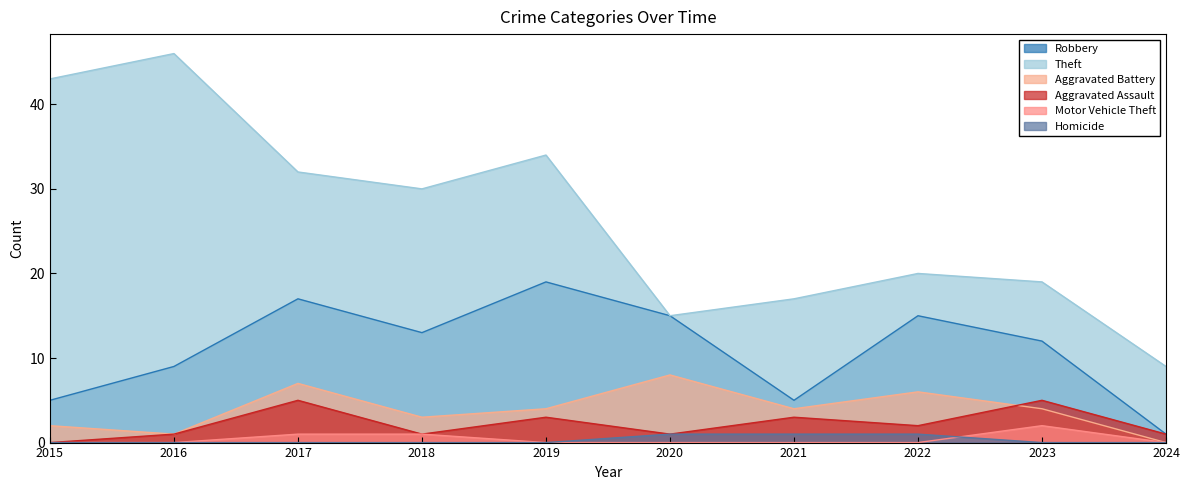

At which category does Motor Vehicle Theft reach its first local peak?

2023